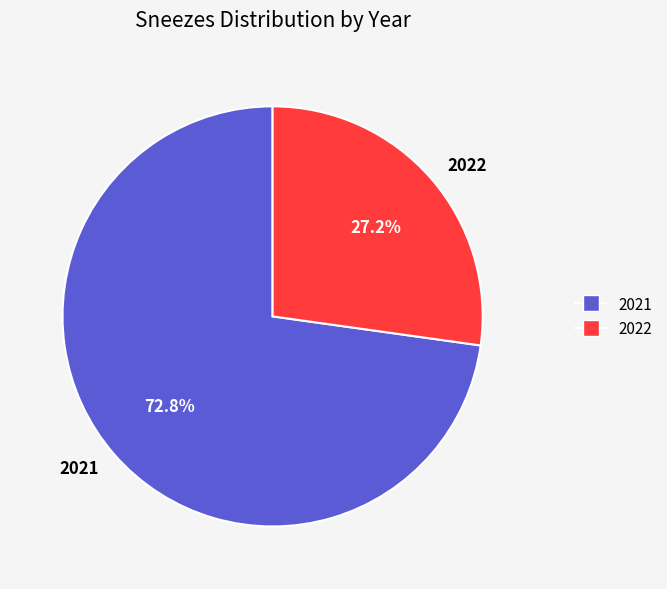

Rank the categories by value from highest to lowest.

2021, 2022